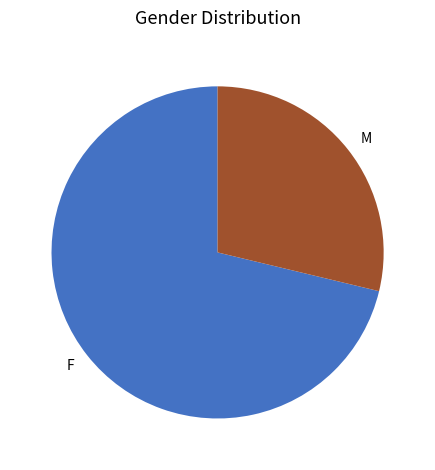

Rank the categories by value from lowest to highest.

M, F